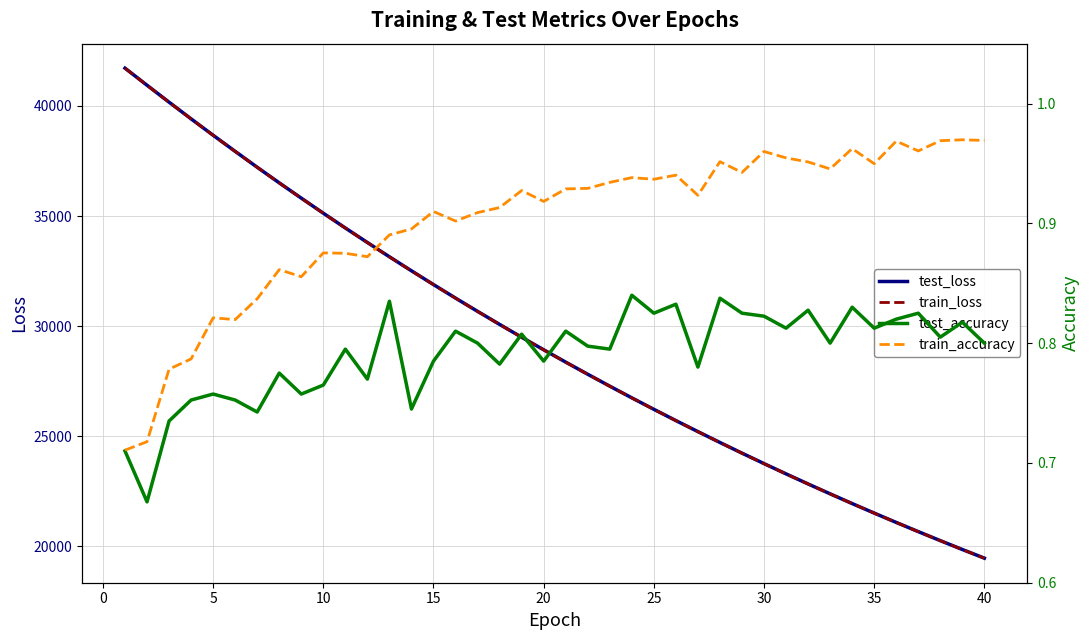

What is the sum of all test_accuracy values?

31.6